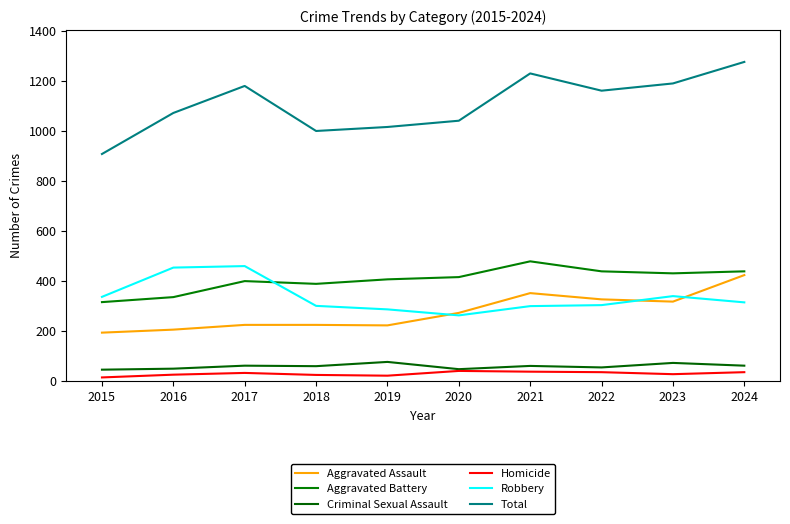

What is the spread (max minus min) of values at 2018?

975